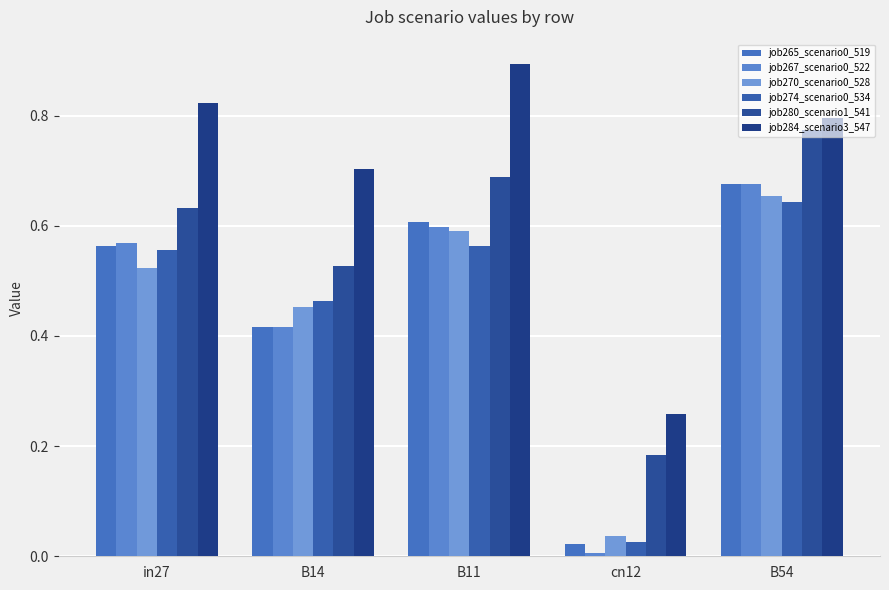

The job270_scenario0_528 series shows 0.7 at B54. True or false?

True